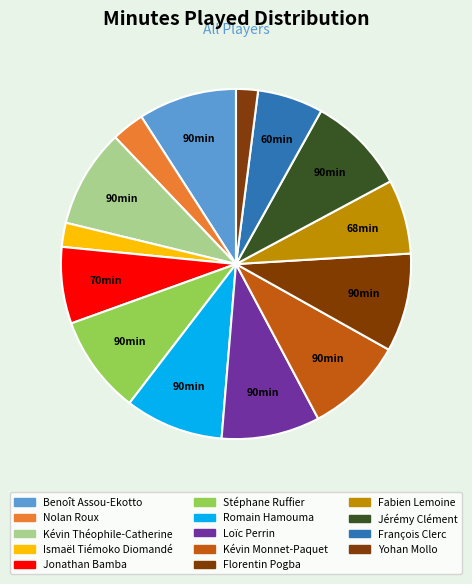

Is it true that Kévin Théophile-Catherine is 9% of the pie?

True